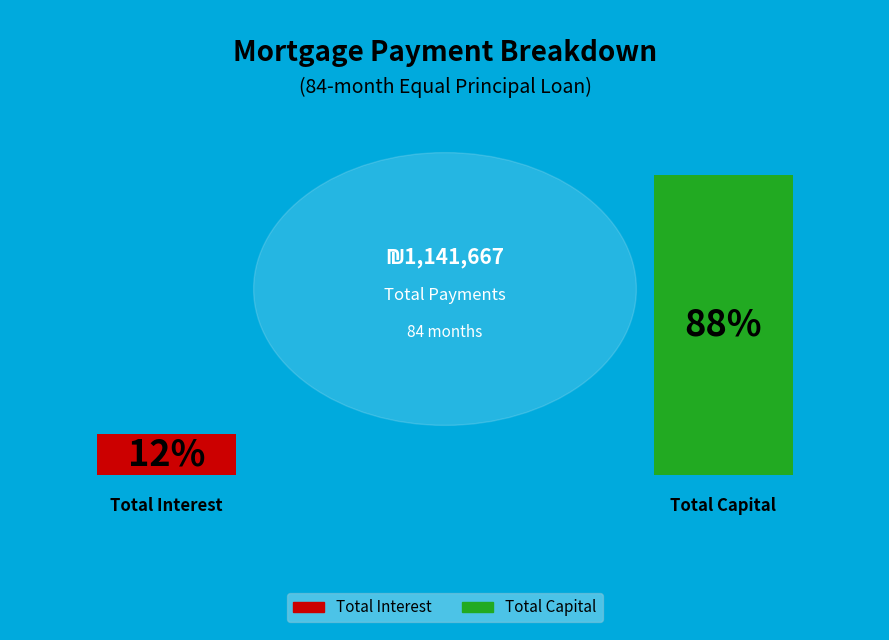

Is Total Interest the majority of the pie?

No